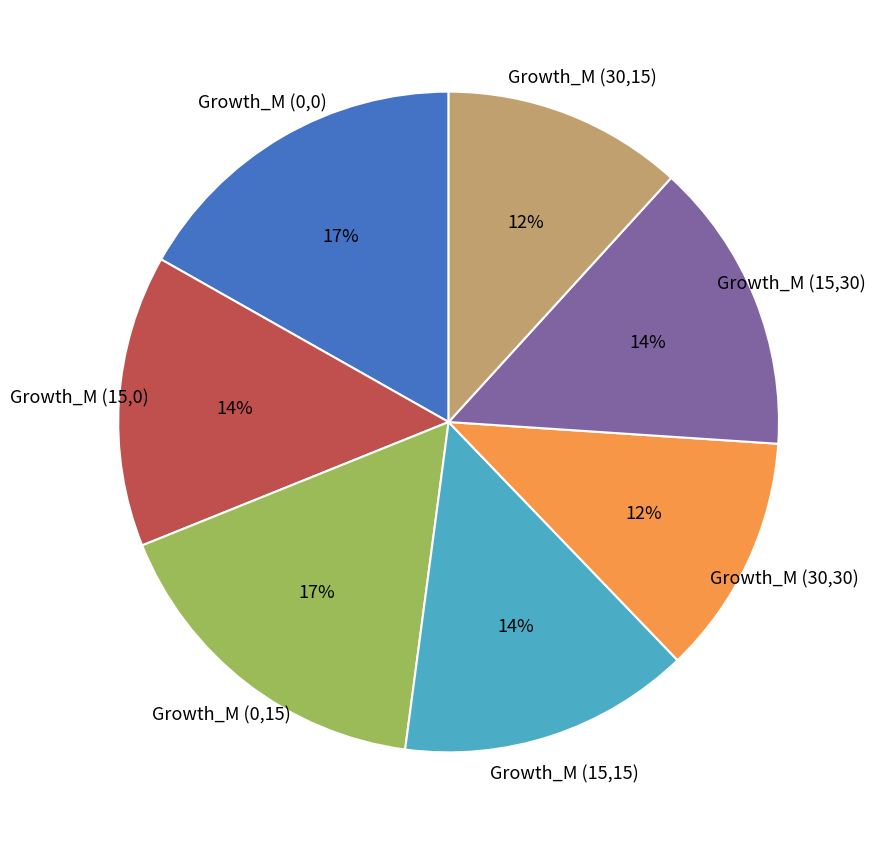

Combined, do Growth_M (15,15) and Growth_M (15,0) account for over 50%?

No